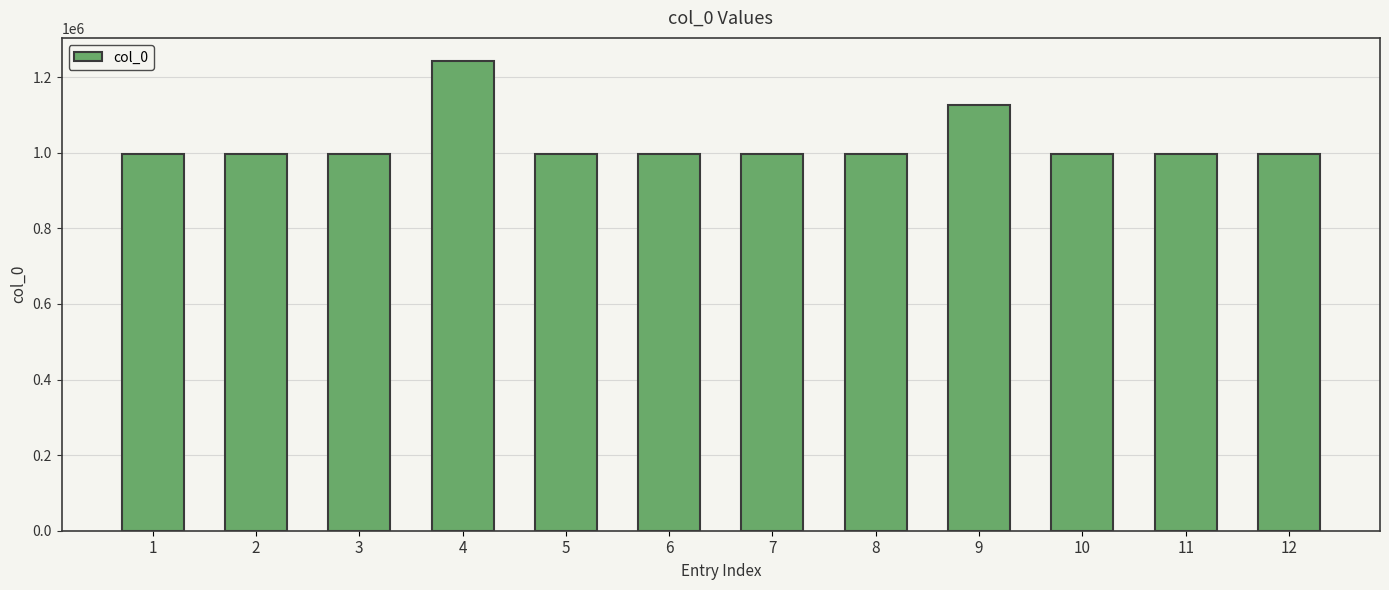

What is the minimum value shown in the chart?

995567